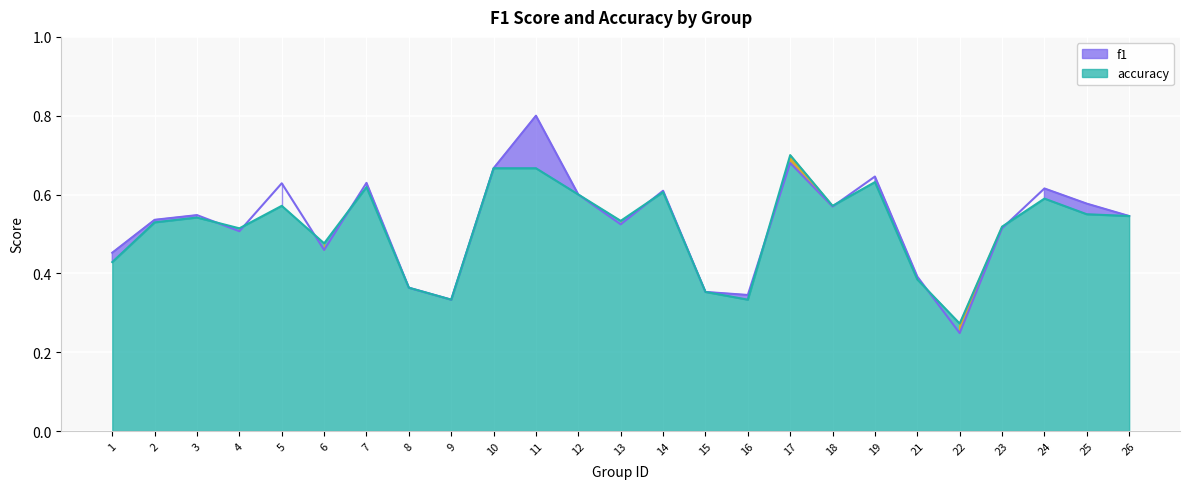

Is it true that f1 line equals 0.6 at 18?

True